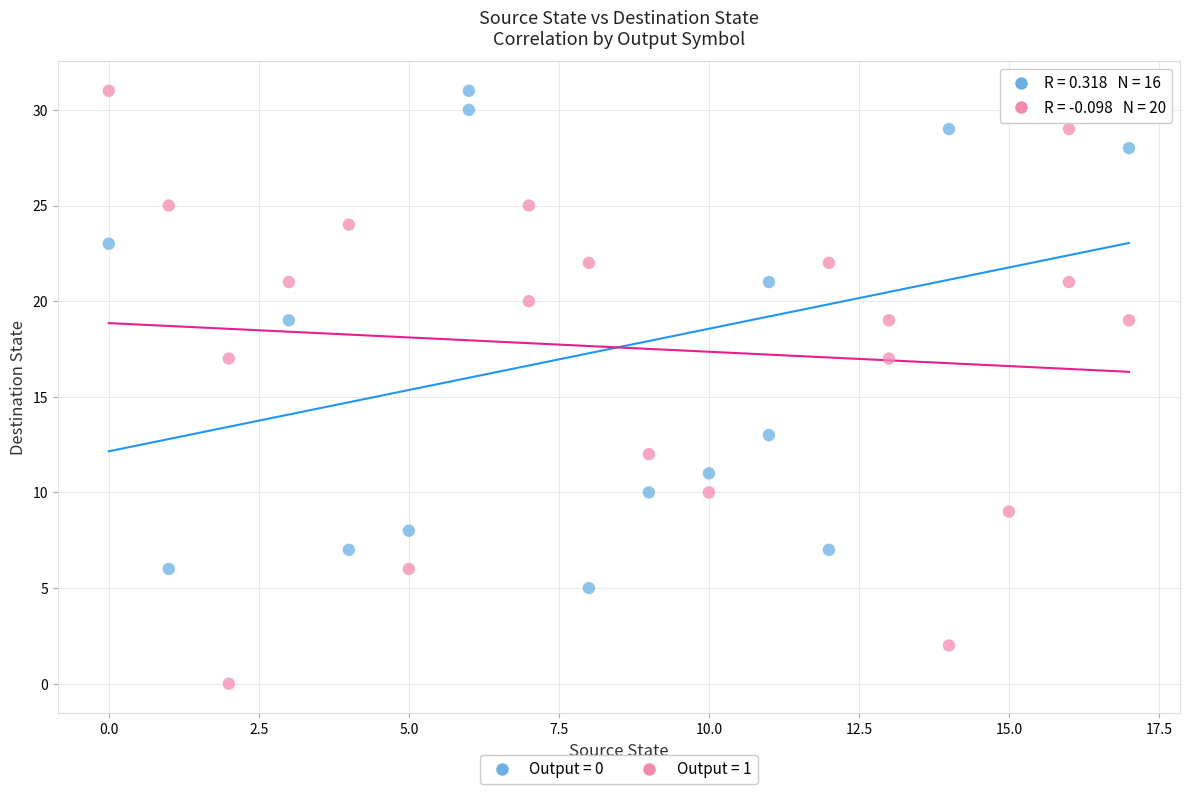

Which series reaches the minimum Y coordinate?

Output = 1